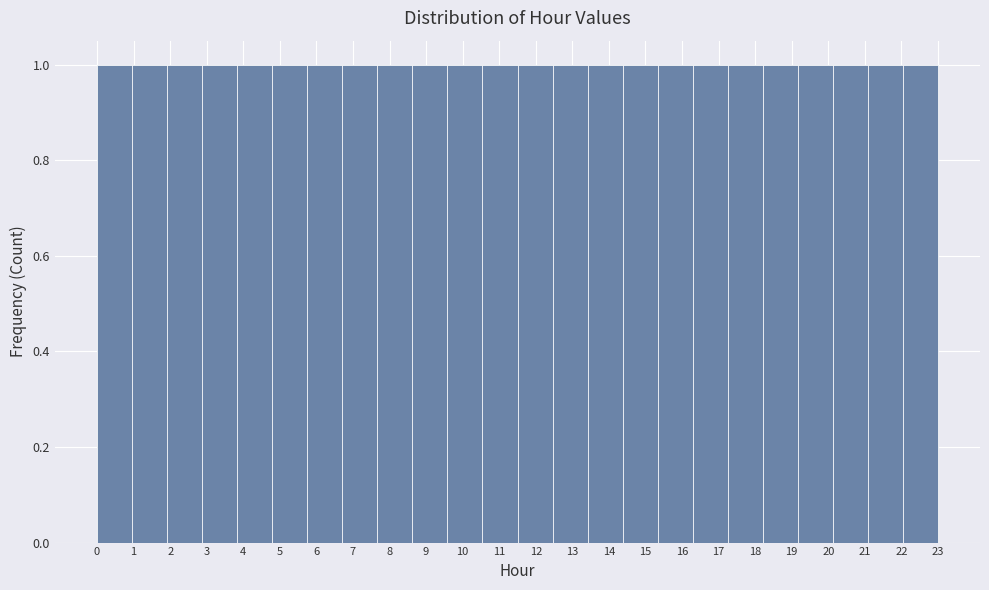

Reading left to right, transcribe this chart: for each bar, give the range it covers on the x-axis and its height. Neither the bar edges nor the heights are printed on the chart, so give them approximately, as read against the axes.

0.0 to 1.0: 1
1.0 to 1.9: 1
1.9 to 2.9: 1
2.9 to 3.8: 1
3.8 to 4.8: 1
4.8 to 5.8: 1
5.8 to 6.7: 1
6.7 to 7.7: 1
7.7 to 8.6: 1
8.6 to 9.6: 1
9.6 to 10.5: 1
10.5 to 11.5: 1
11.5 to 12.5: 1
12.5 to 13.4: 1
13.4 to 14.4: 1
14.4 to 15.3: 1
15.3 to 16.3: 1
16.3 to 17.3: 1
17.3 to 18.2: 1
18.2 to 19.2: 1
19.2 to 20.1: 1
20.1 to 21.1: 1
21.1 to 22.0: 1
22.0 to 23.0: 1